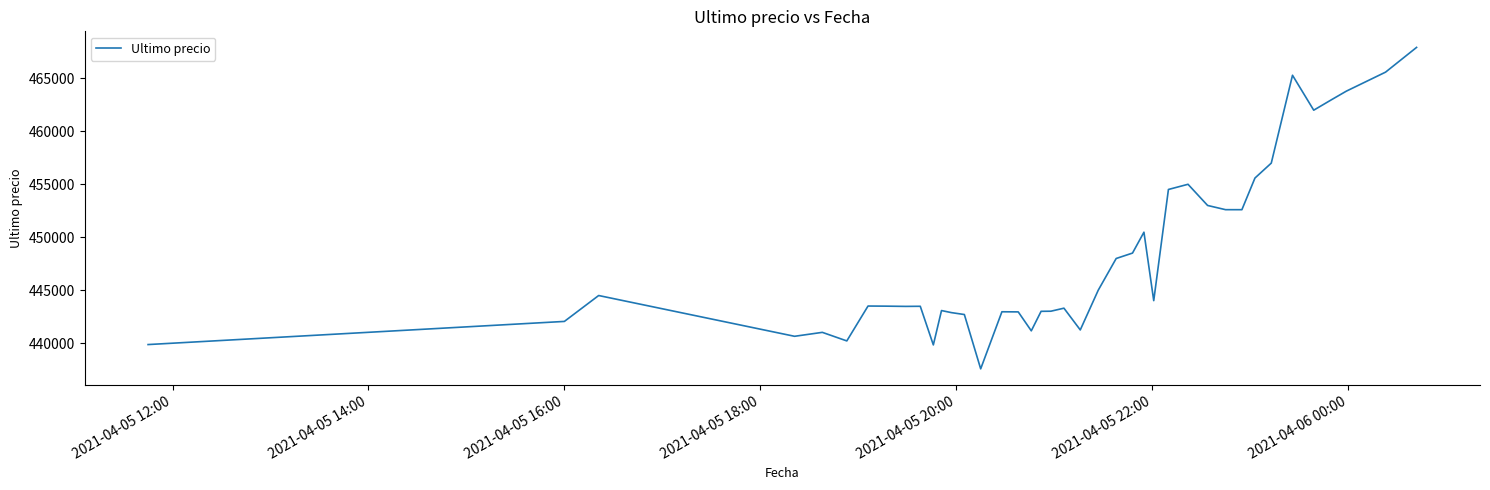

What is the greatest value displayed?

467932